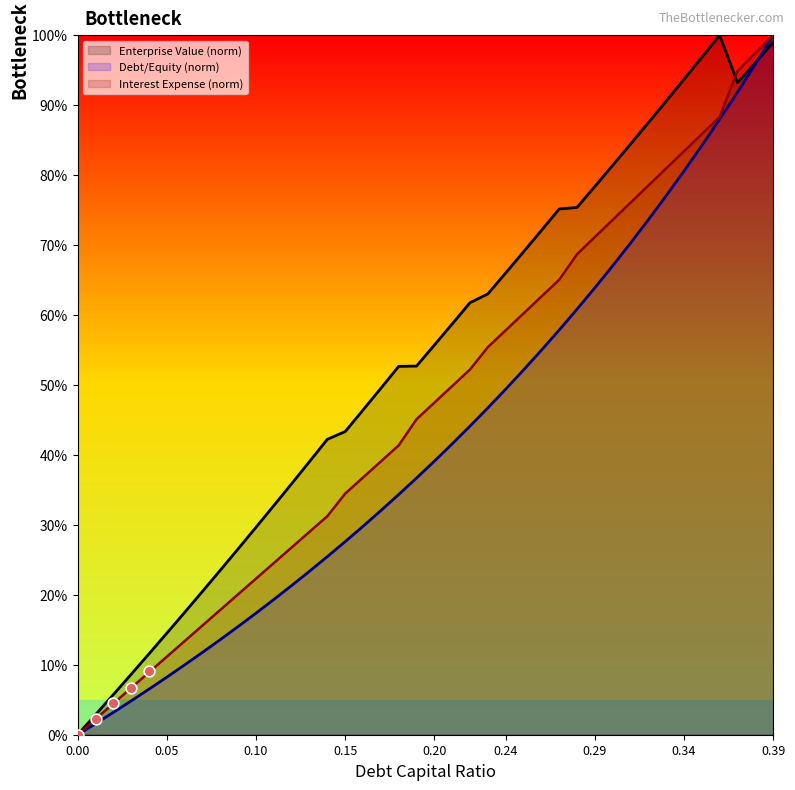

Is the value of Interest Expense (norm) at 34 greater than the value of Enterprise Value (norm) at 18?

Yes